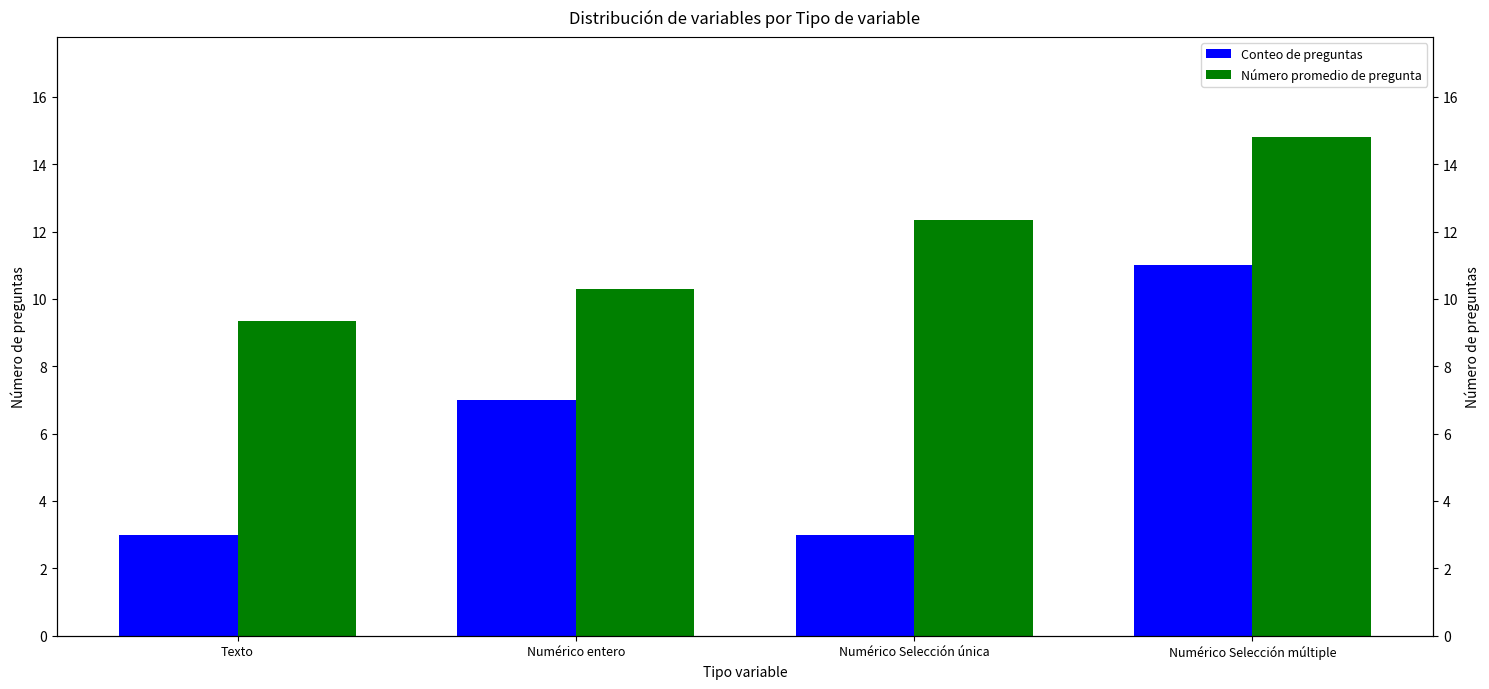

What position from the right is Numérico Selección múltiple?

1